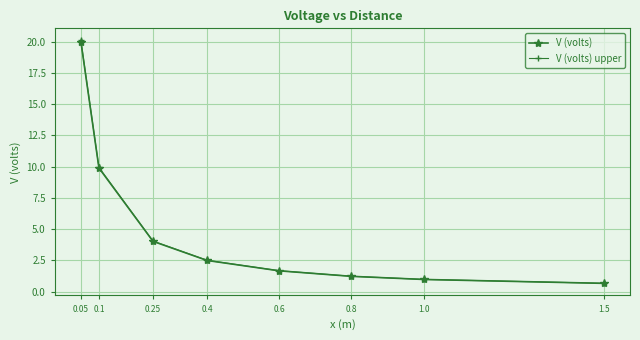

Reading left to right, what are all the values shown in this chart?

V (volts): 0.05=20.0	0.1=9.9	0.25=4.0	0.4=2.5	0.6=1.7	0.8=1.2	1.0=1.0	1.5=0.7
V (volts) upper: 0.05=20.1	0.1=9.9	0.25=4.0	0.4=2.5	0.6=1.7	0.8=1.2	1.0=1.0	1.5=0.7